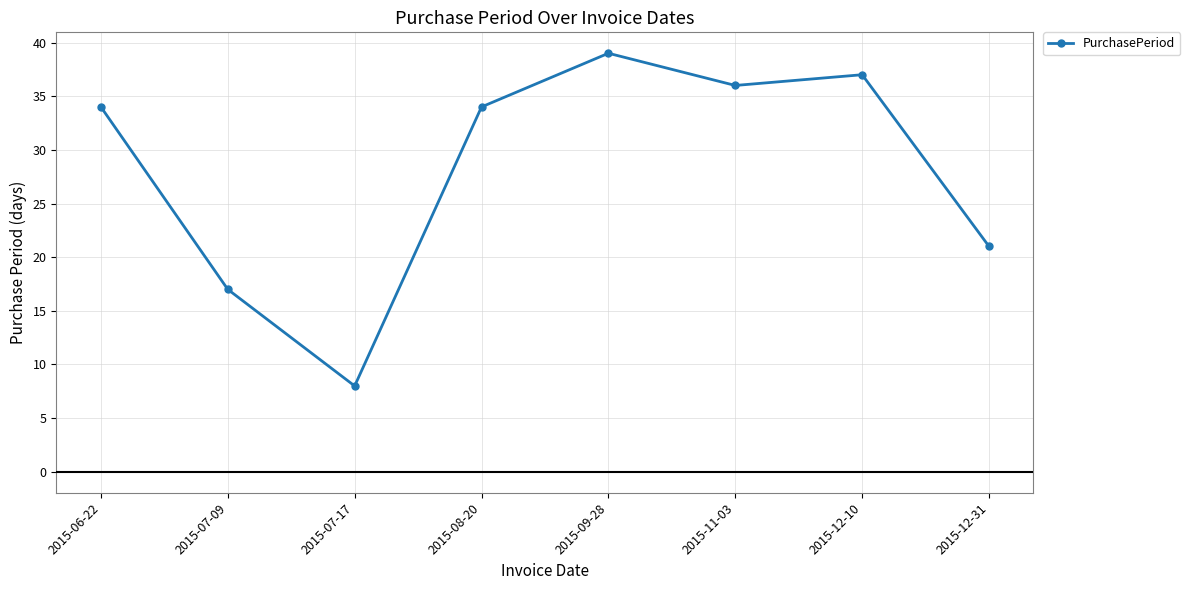

At which category does the data reach its first local peak?

2015-09-28